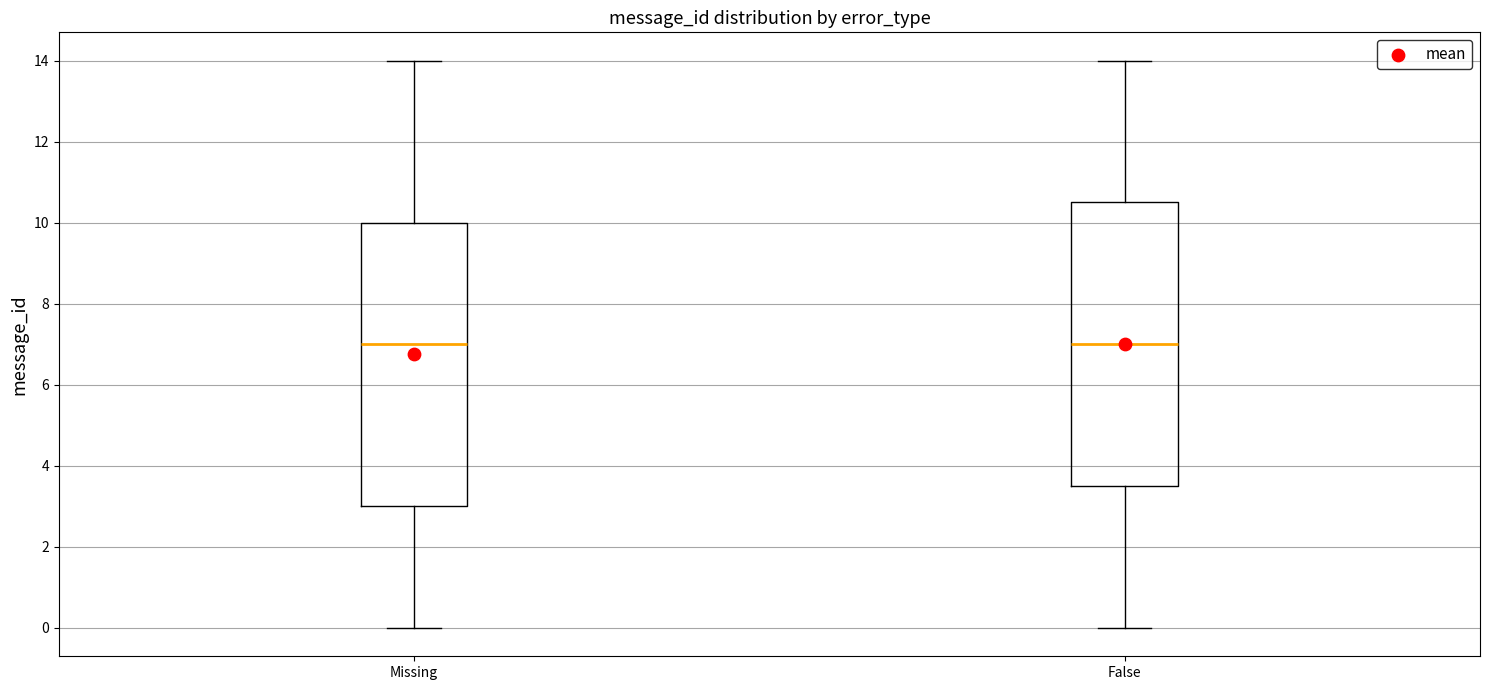

Reading left to right, read every box against the y-axis: the position of its median line, the range the box covers, and the ends of its whiskers. The values are not printed on the chart, so give them approximately, as read against the axis.

Missing: median 7.0, box 3.0 to 10.0, whiskers 0.0 to 14.0
False: median 7.0, box 3.6 to 10.6, whiskers 0.0 to 14.0